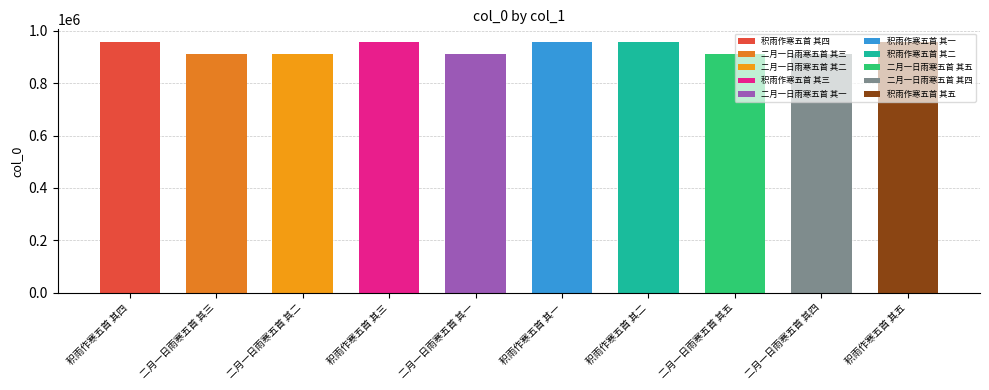

What is the sum of all values?

9345895